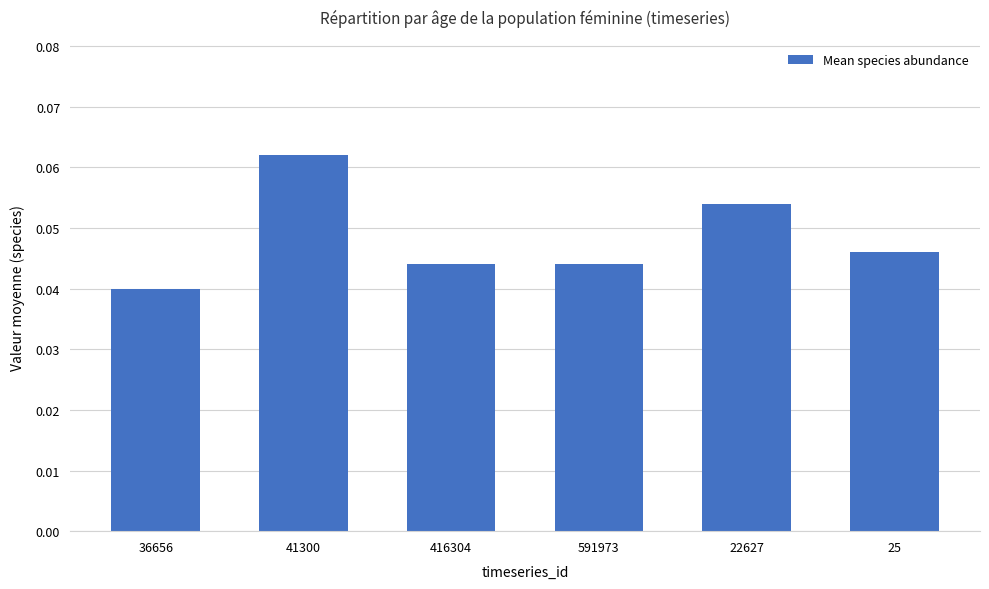

How many bars are there in total?

6